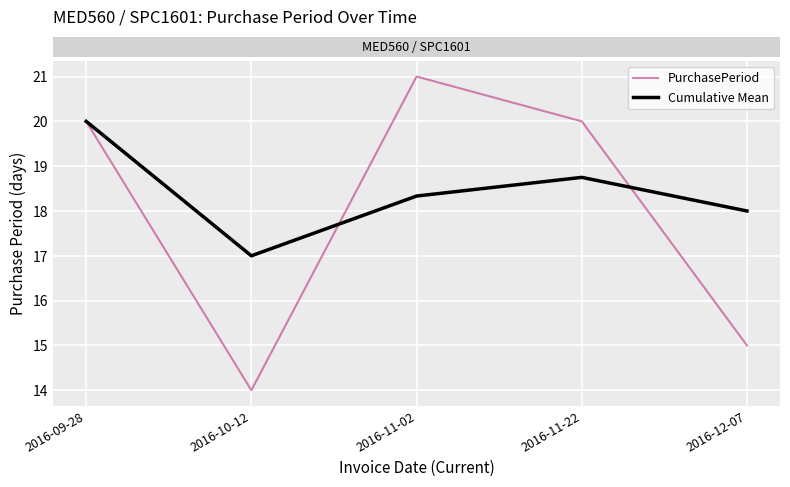

What position from the right is 2016-12-07?

1